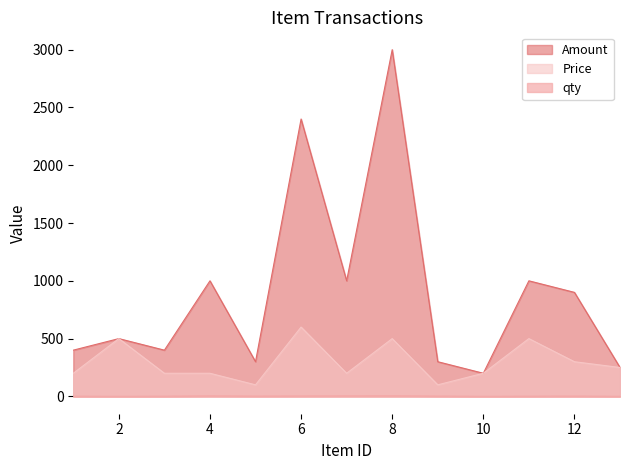

True or false: Amount has a value of 1000 at 7.

True